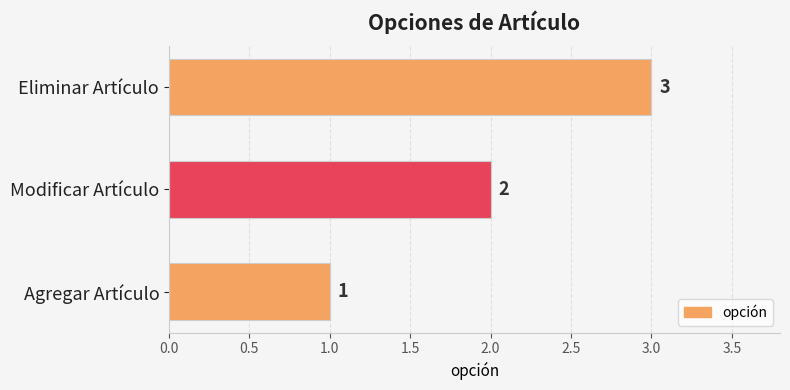

Which has a higher value, Eliminar Artículo or Agregar Artículo?

Eliminar Artículo